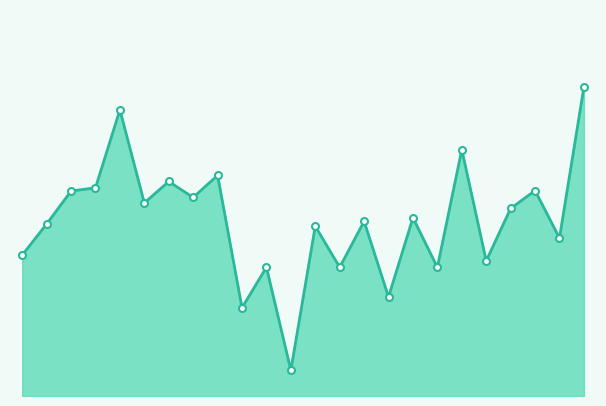

At which category does the chart reach its minimum across all series?

11